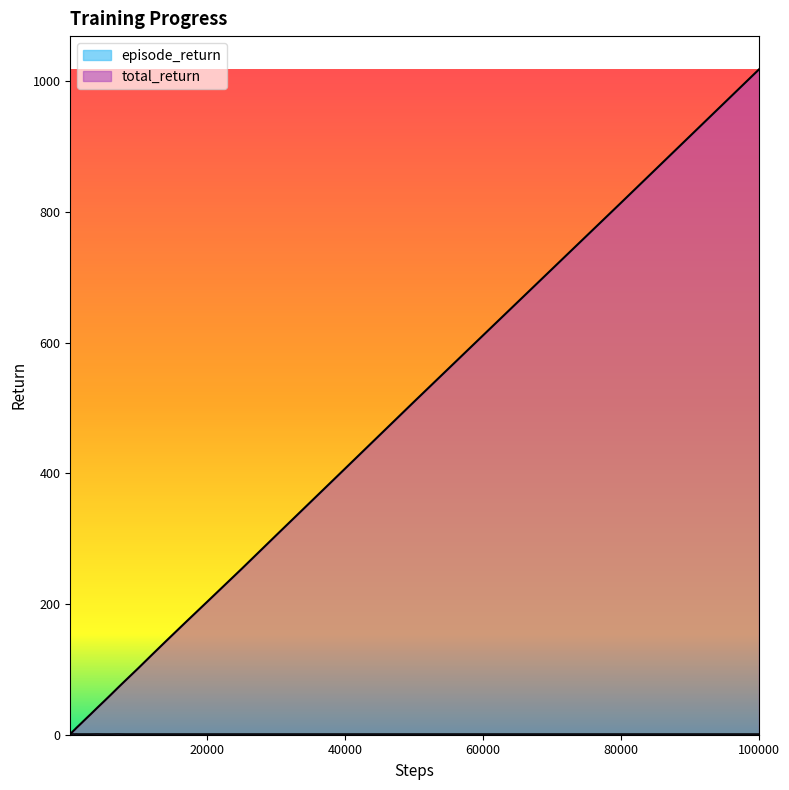

Does the chart display data point markers on the line(s)?

No